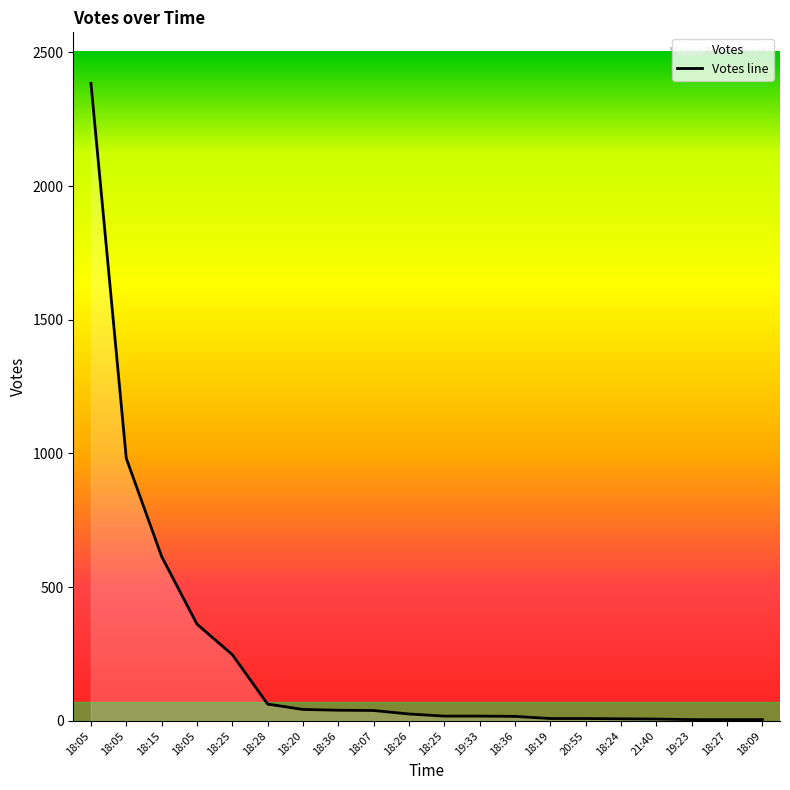

Approximately how many times larger is the value at 19:23 compared to 18:36?

0.1